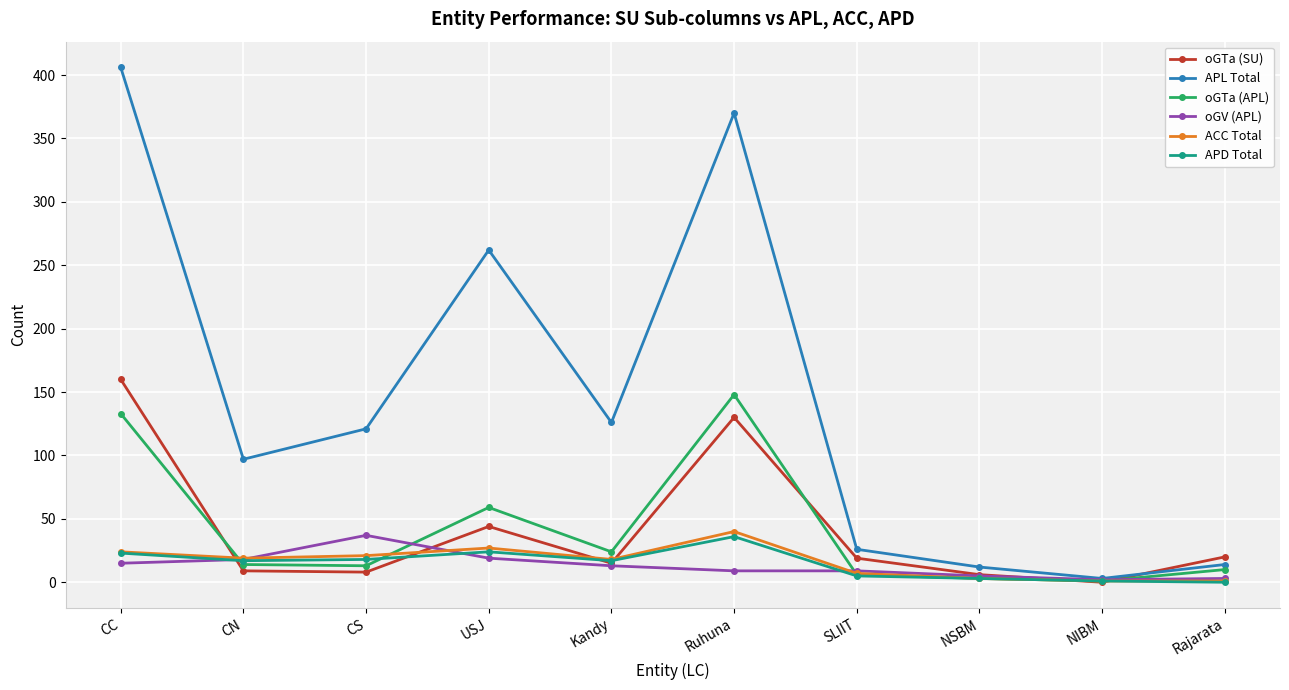

What is the label of the 7th point from the left?

SLIIT